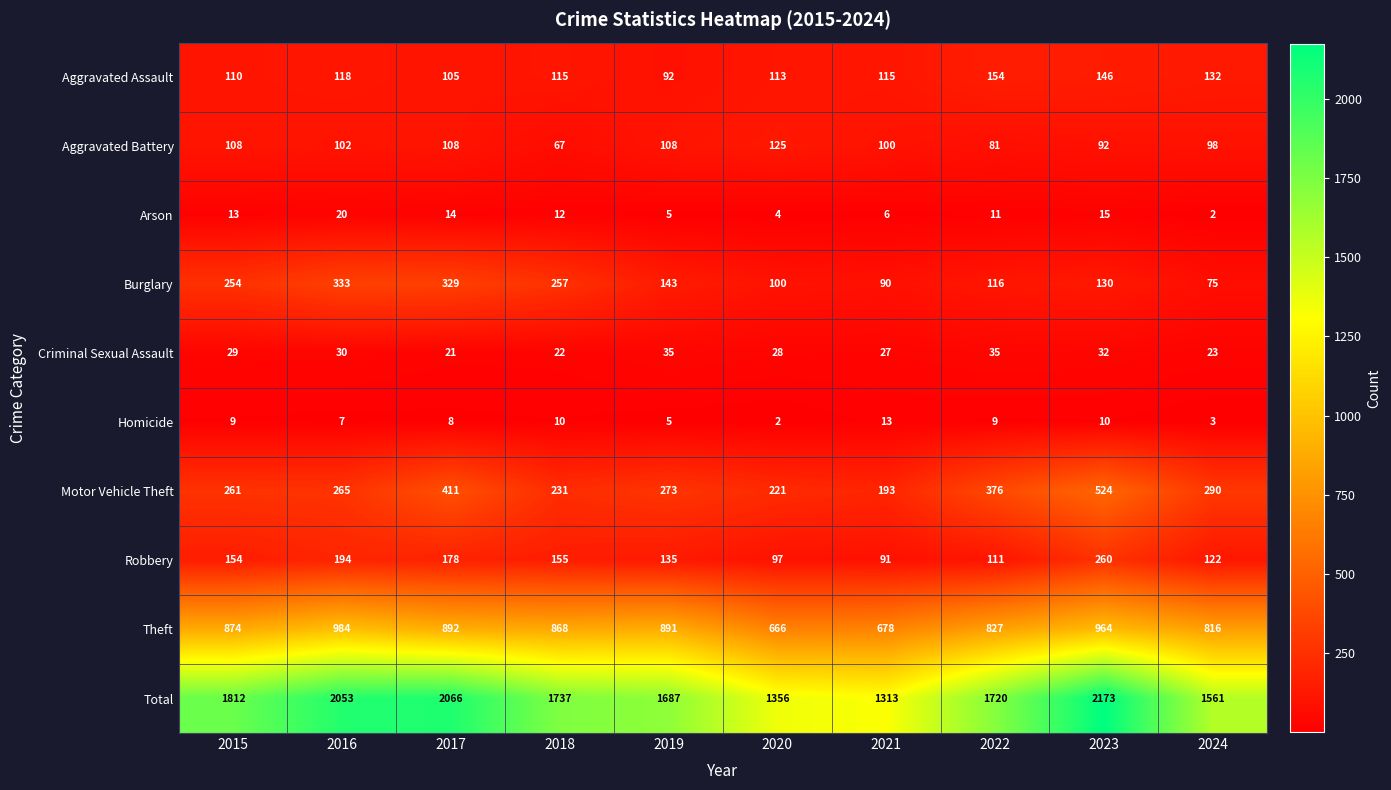

Is it true that Burglary equals 90 at 2021?

True